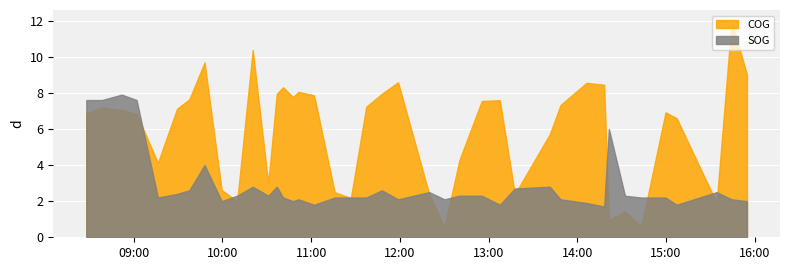

Which has a higher value, 2024-04-16 15:07:14 or 2024-04-16 11:37:17?

2024-04-16 11:37:17